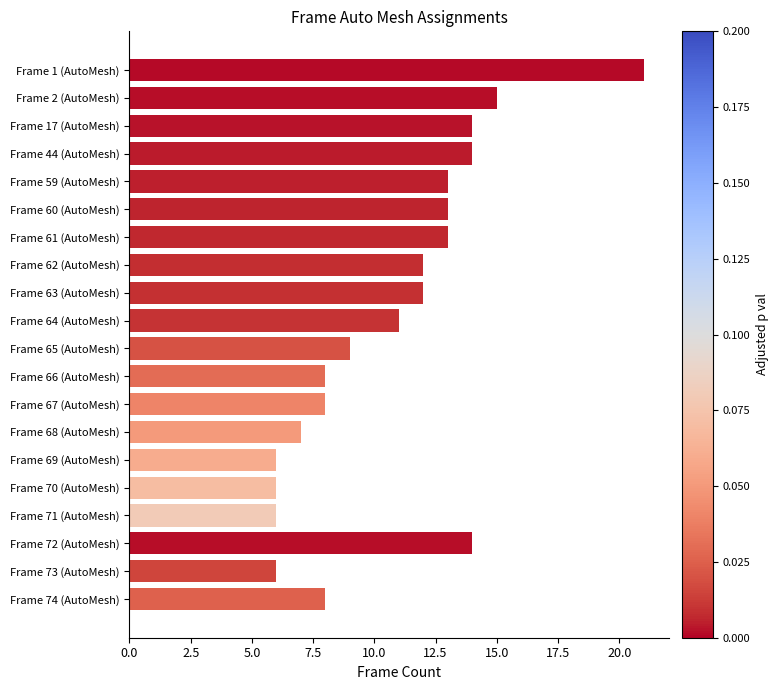

What is the maximum value shown in the chart?

21